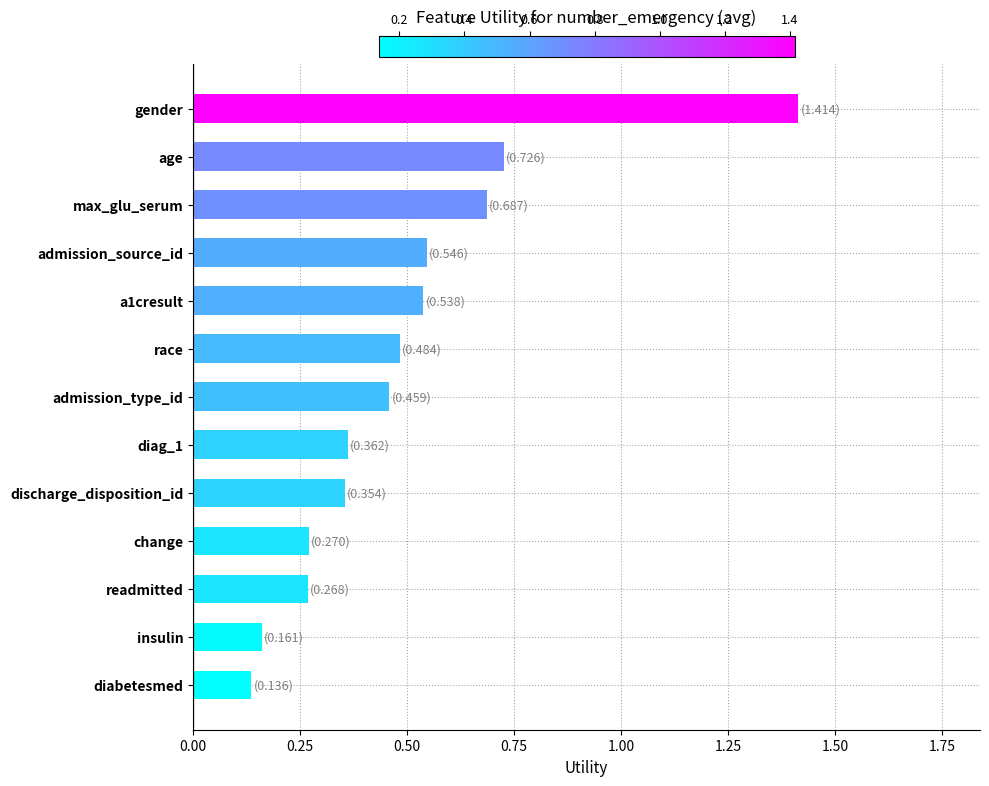

The value at max_glu_serum is 1.2. True or false?

False